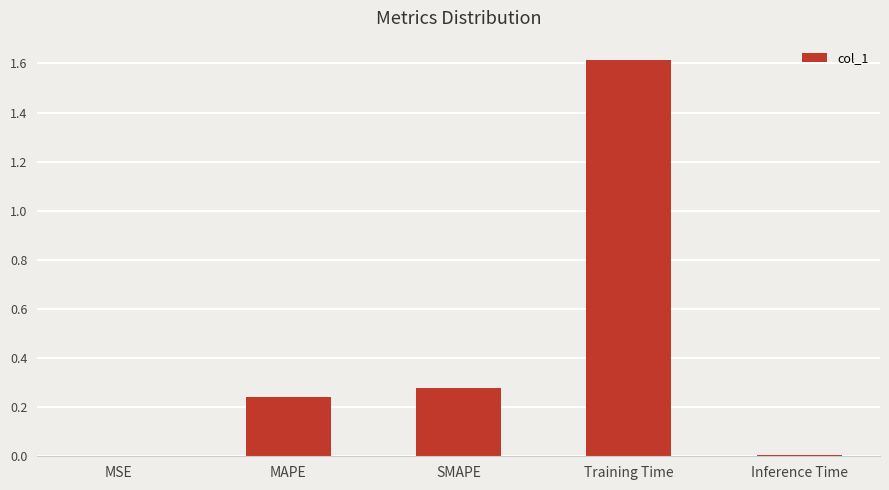

True or false: the data shows 0.0 at Inference Time.

True